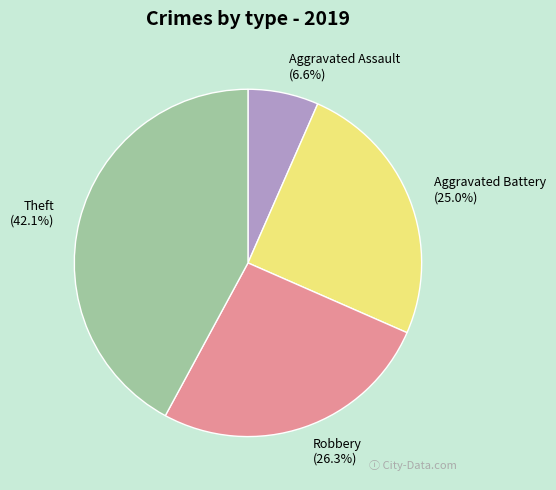

What percentage do Theft and Robbery together represent?

68.4%